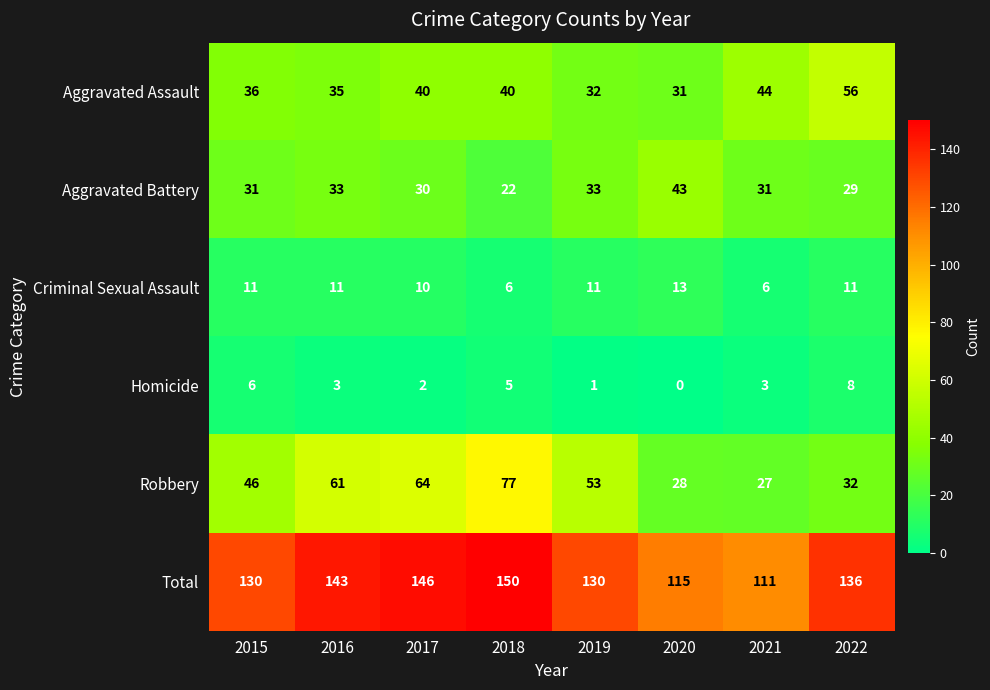

What is the sum of the Criminal Sexual Assault values at 2022 and 2016?

22